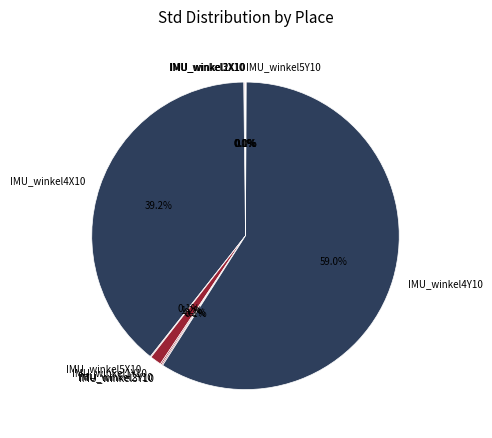

Which category has the biggest portion of the pie?

IMU_winkel4Y10